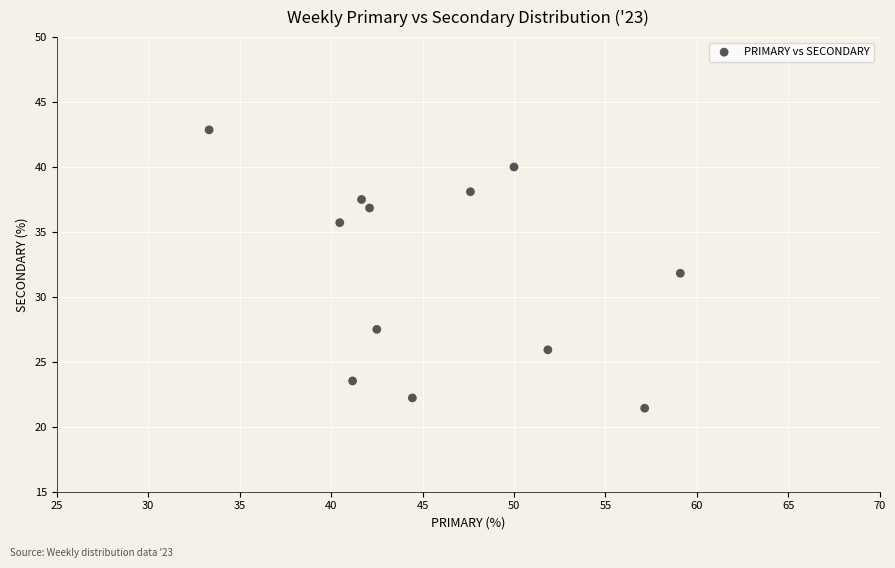

What is the range of Y values (max minus min)?

21.4